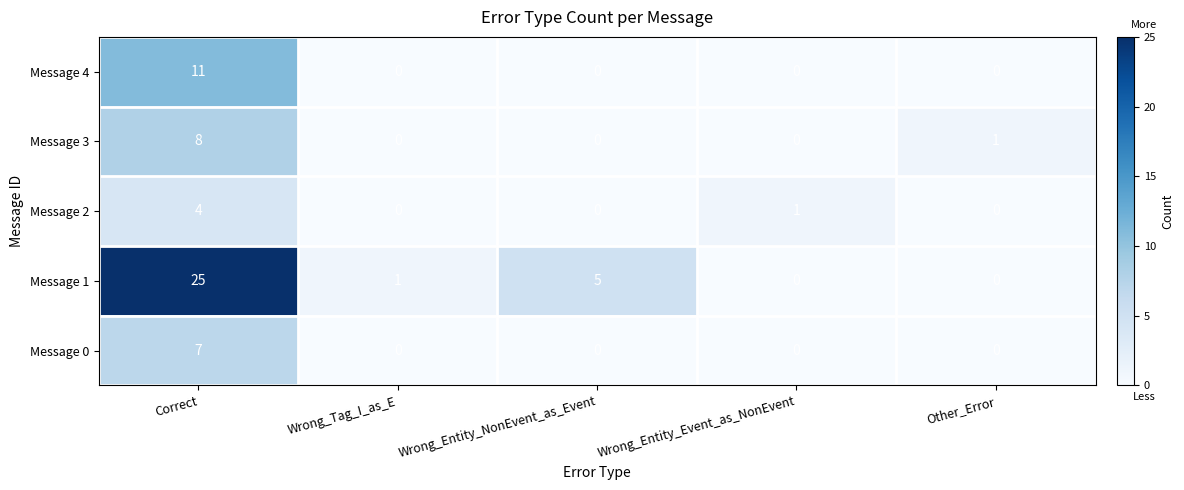

Reading right to left, what are all the values shown in this chart?

Message 4: 0	0	0	0	11
Message 3: 1	0	0	0	8
Message 2: 0	1	0	0	4
Message 1: 0	0	5	1	25
Message 0: 0	0	0	0	7